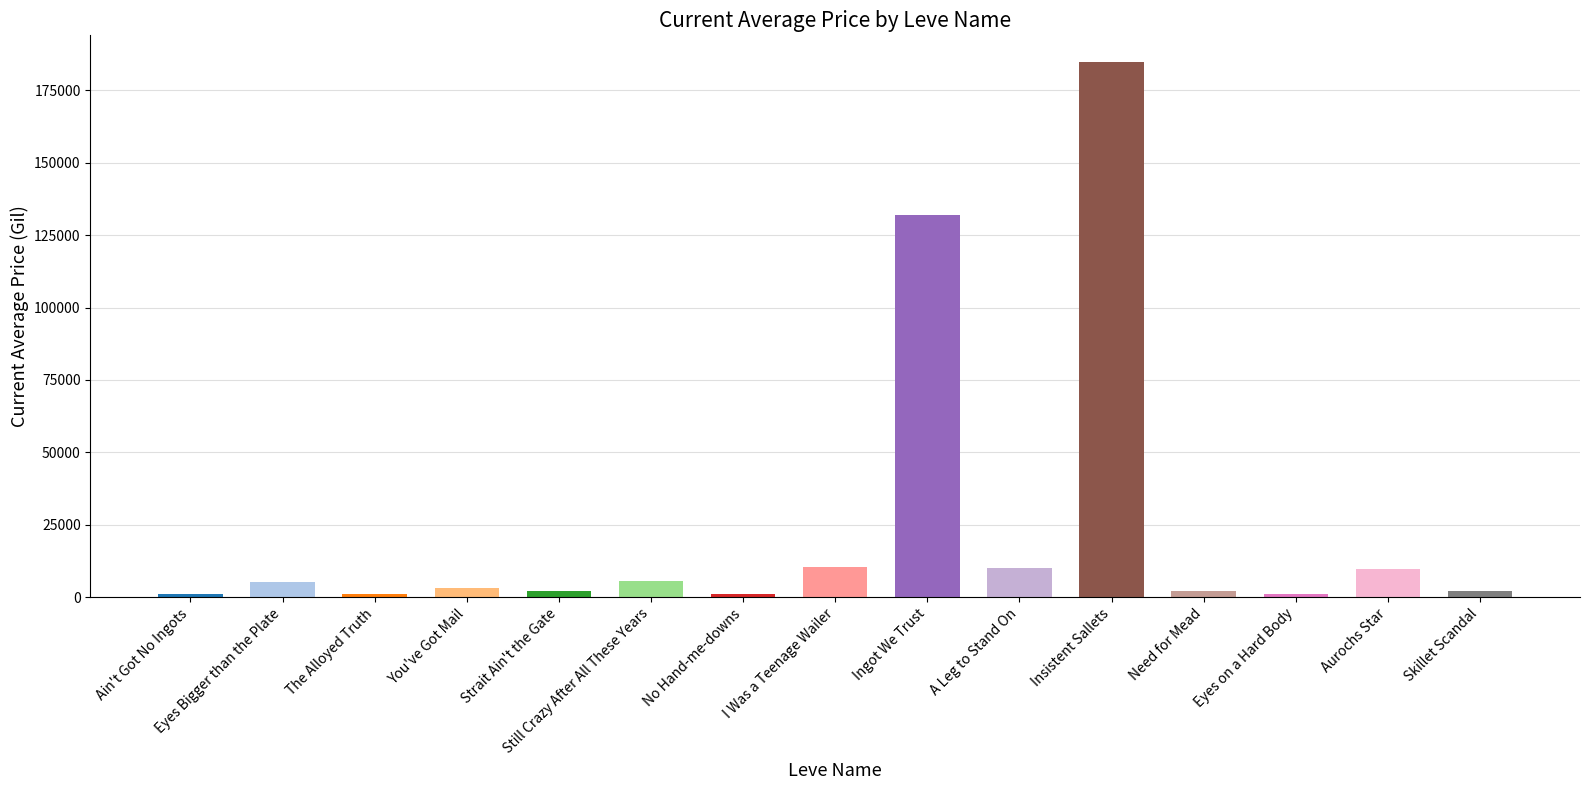

Which has a higher value, Skillet Scandal or Still Crazy After All These Years?

Still Crazy After All These Years